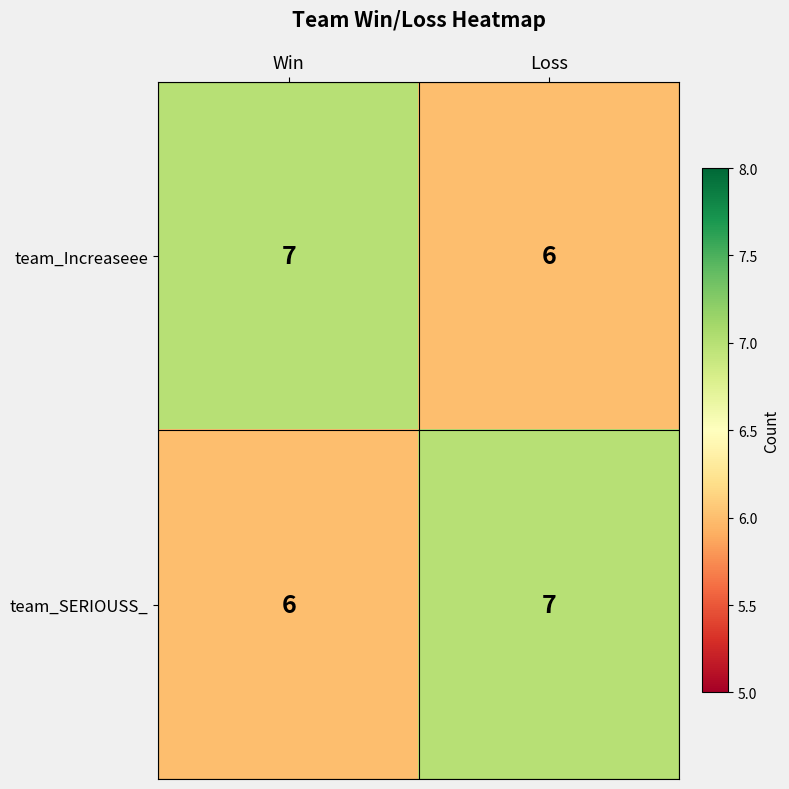

What is the smallest value displayed?

6